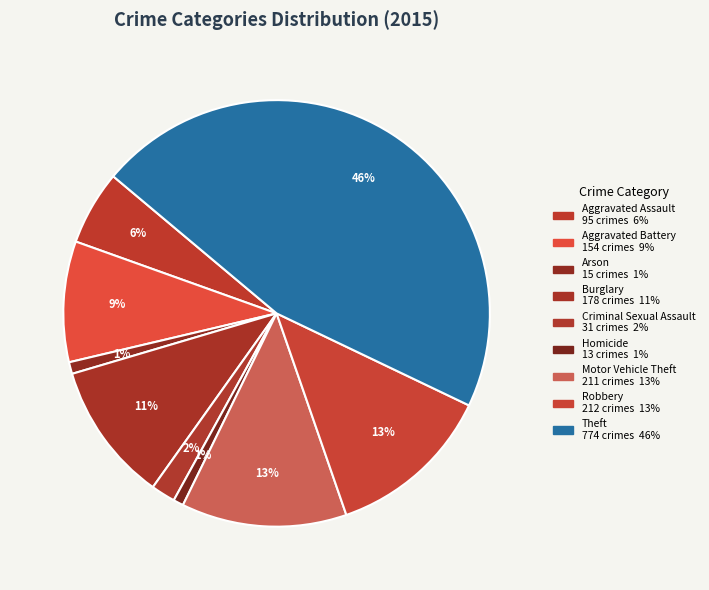

Do Aggravated Battery and Motor Vehicle Theft together represent more than half of the pie?

No